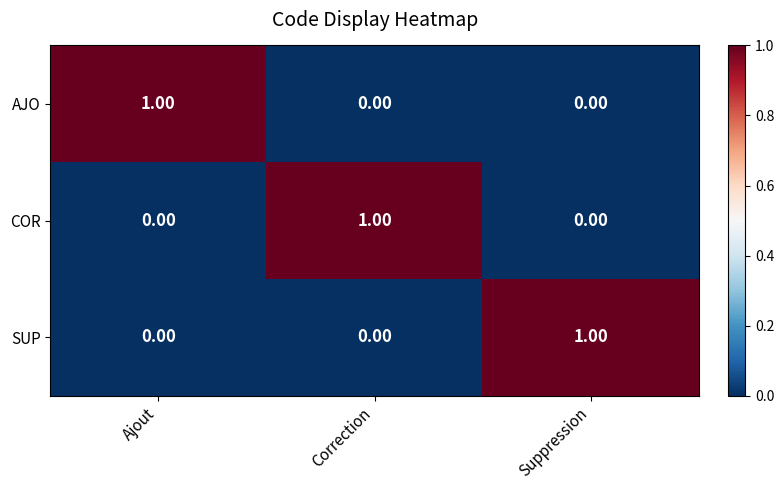

At how many categories does at least one series exceed 0?

3